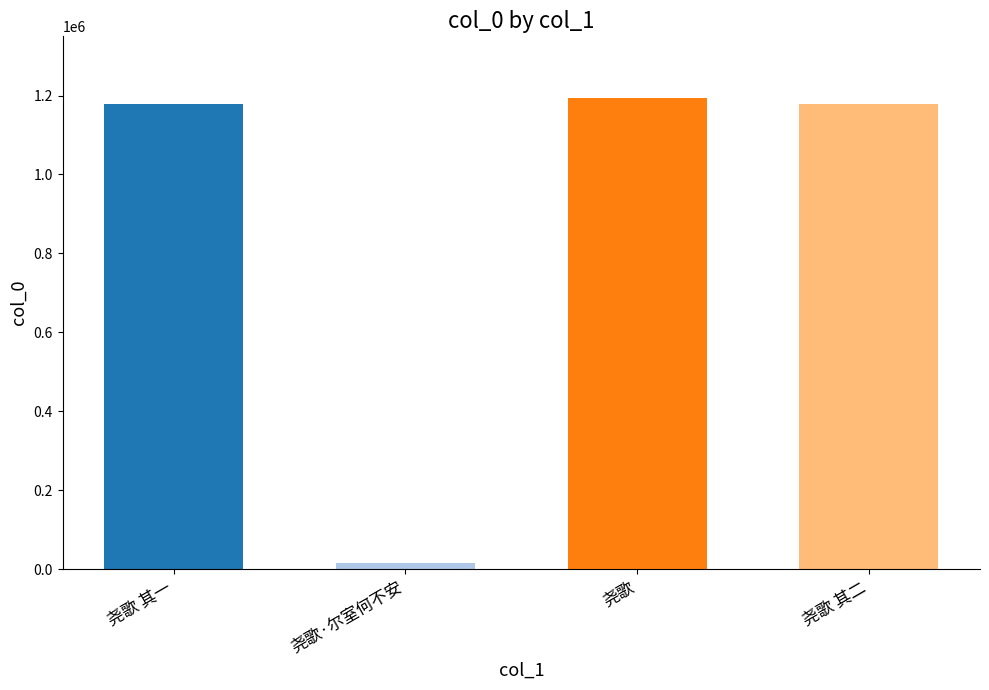

Between 尧歌 and 尧歌·尔室何不安, which is larger?

尧歌